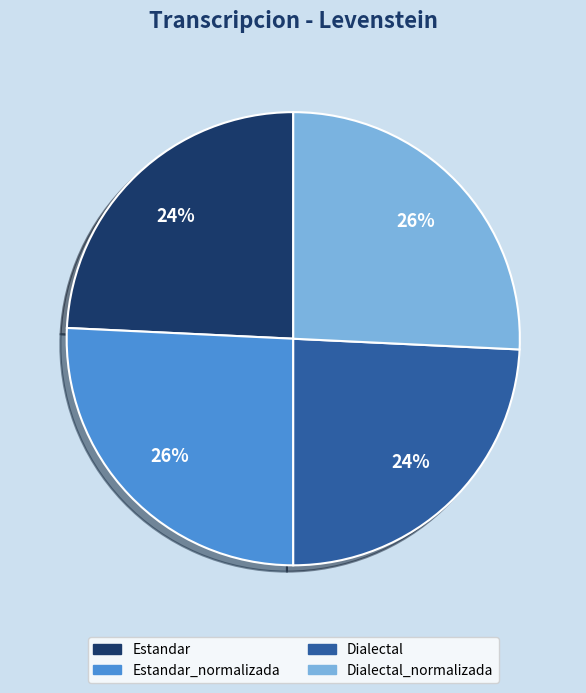

Does any single category account for the majority?

No